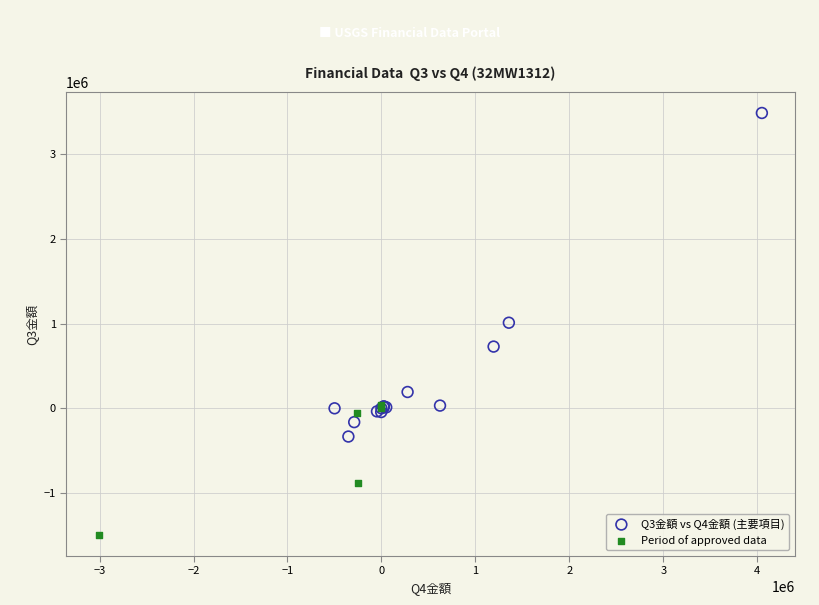

What are all the series names shown in the legend?

Q3金額 vs Q4金額 (主要項目), Period of approved data